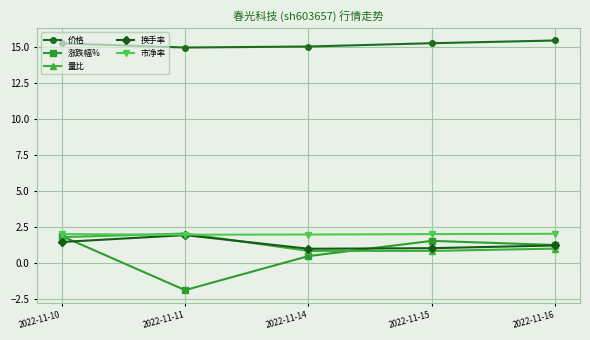

At which label does 换手率 first exceed 1?

2022-11-10